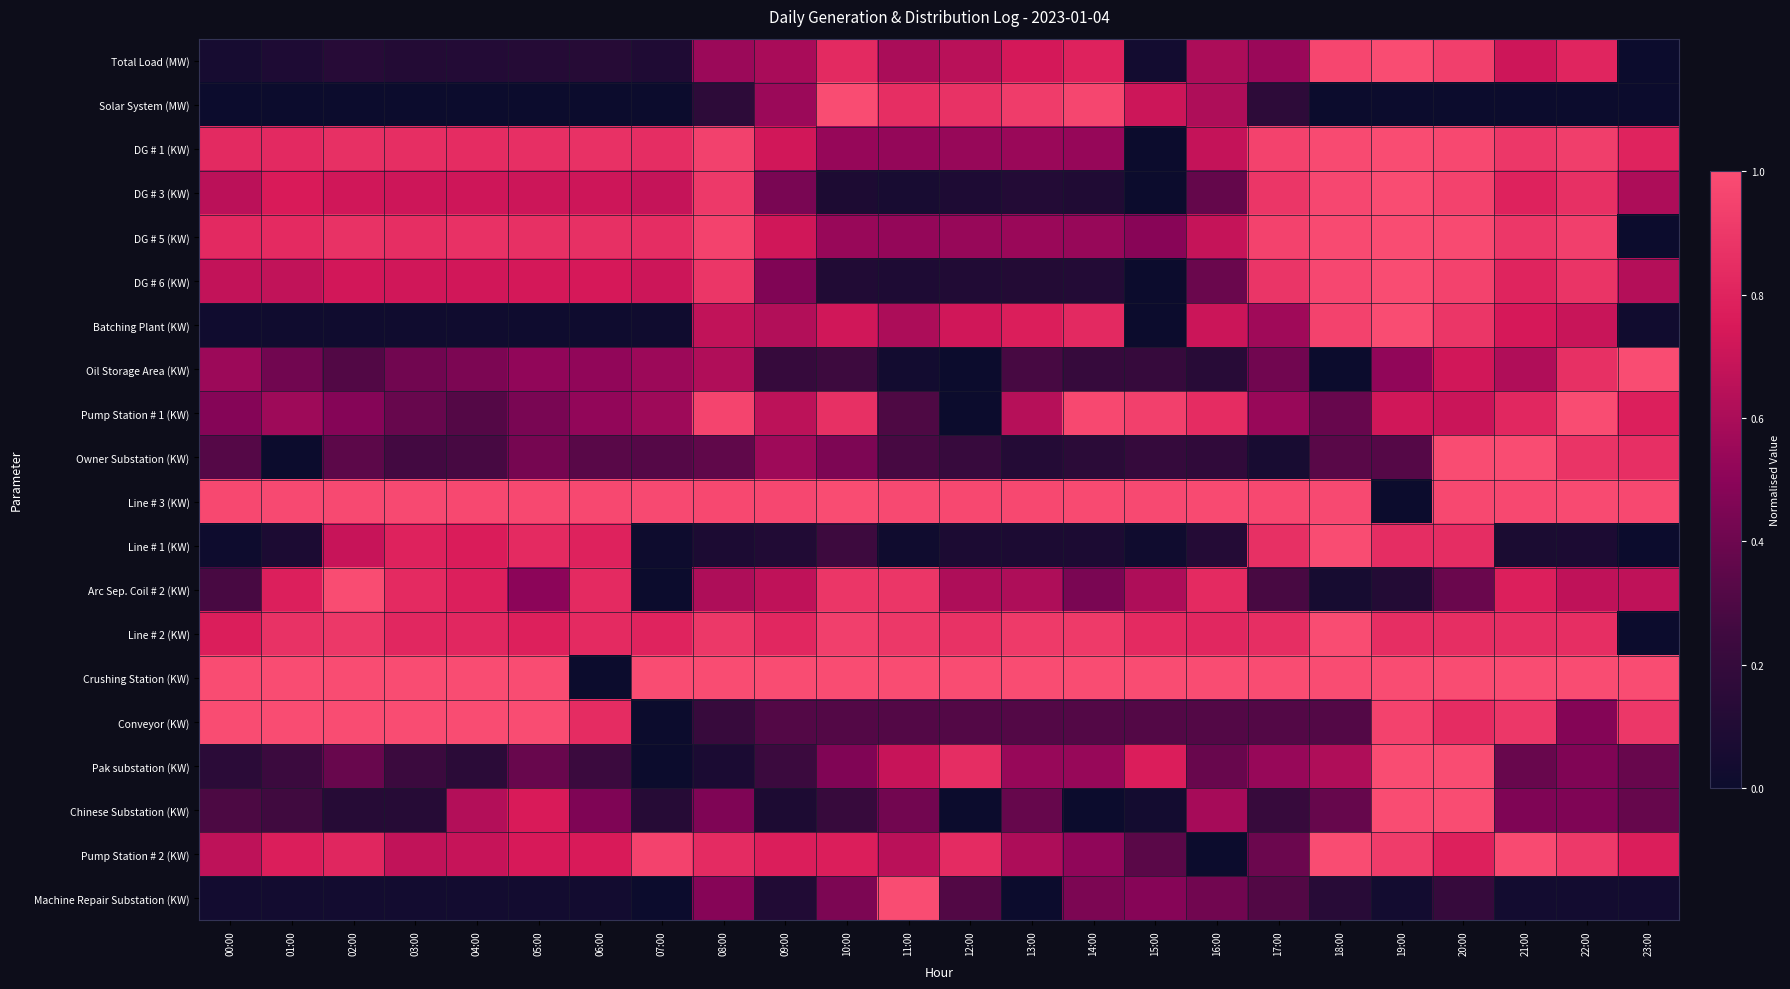

List the series in order of their peak value, highest first.

Total Load (MW), Solar System (MW), DG # 1 (KW), DG # 3 (KW), DG # 5 (KW), DG # 6 (KW), Batching Plant (KW), Oil Storage Area (KW), Pump Station # 1 (KW), Owner Substation (KW), Line # 3 (KW), Line # 1 (KW), Arc Sep. Coil # 2 (KW), Line # 2 (KW), Crushing Station (KW), Conveyor (KW), Pak substation (KW), Chinese Substation (KW), Pump Station # 2 (KW), Machine Repair Substation (KW)